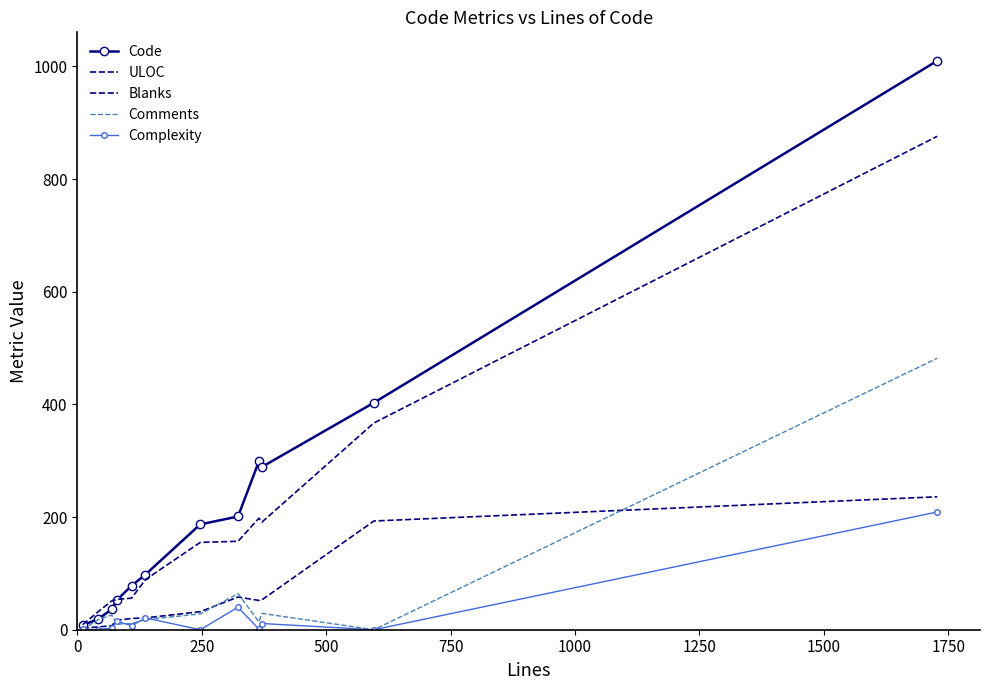

Rank the series by their maximum value, from highest to lowest.

Code, ULOC, Comments, Blanks, Complexity